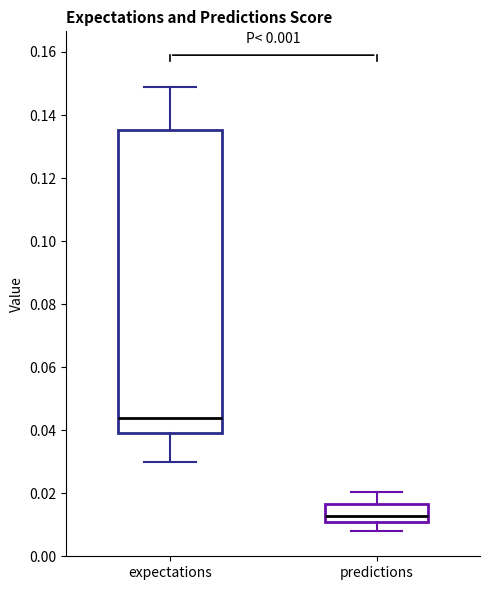

Which box is the tallest, from its lower edge to its upper edge?

expectations